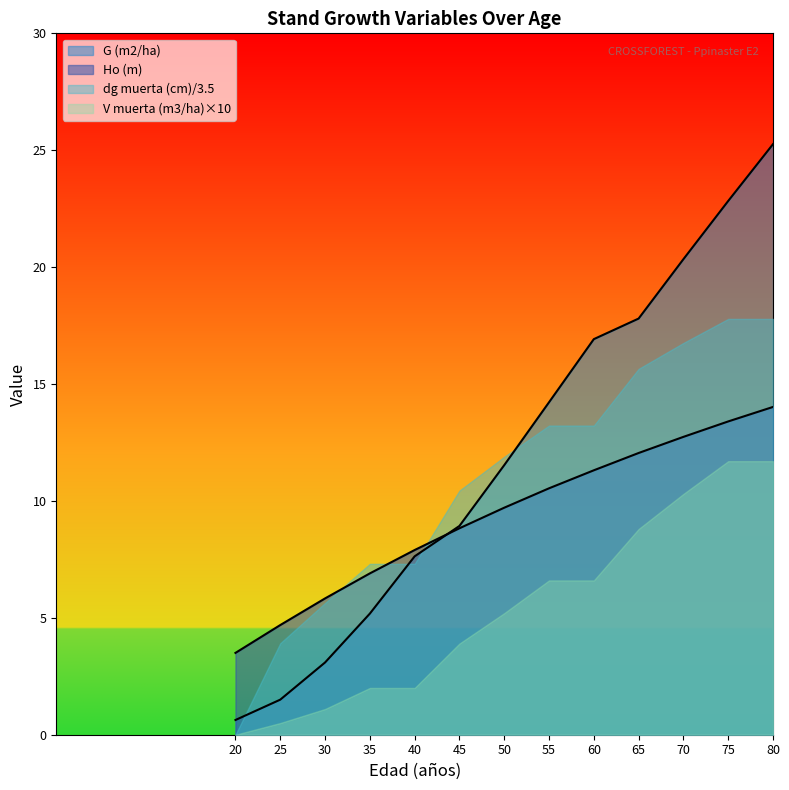

What is the greatest value displayed?

25.3